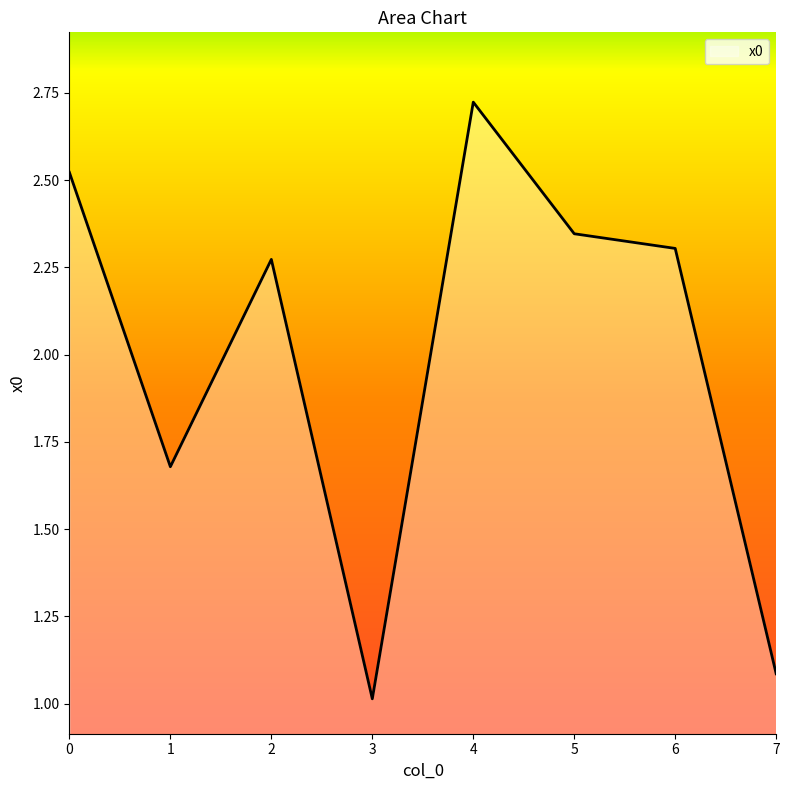

Between 4 and 0, which is larger?

4